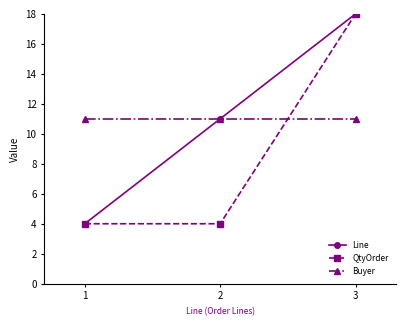

What is the sum of the Line values at 3 and 2?

29